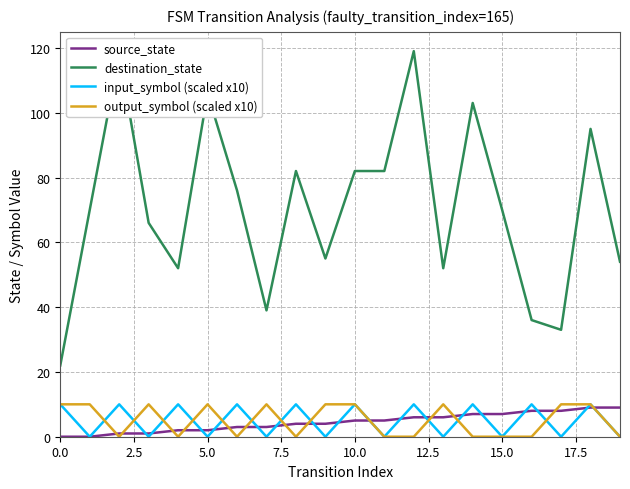

True or false: output_symbol (scaled x10) and destination_state intersect in this chart.

False